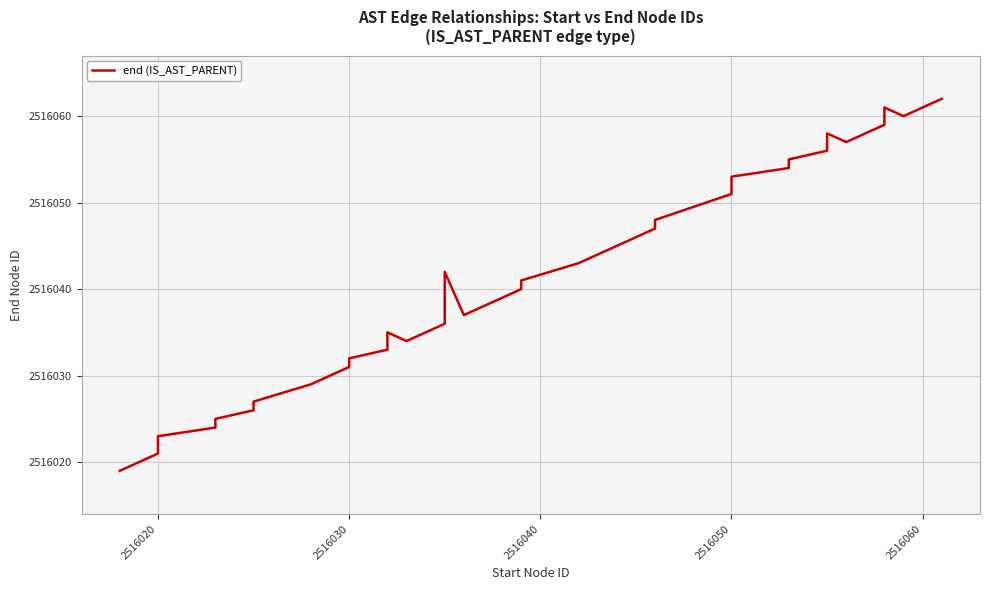

What is the smallest value displayed?

2516019